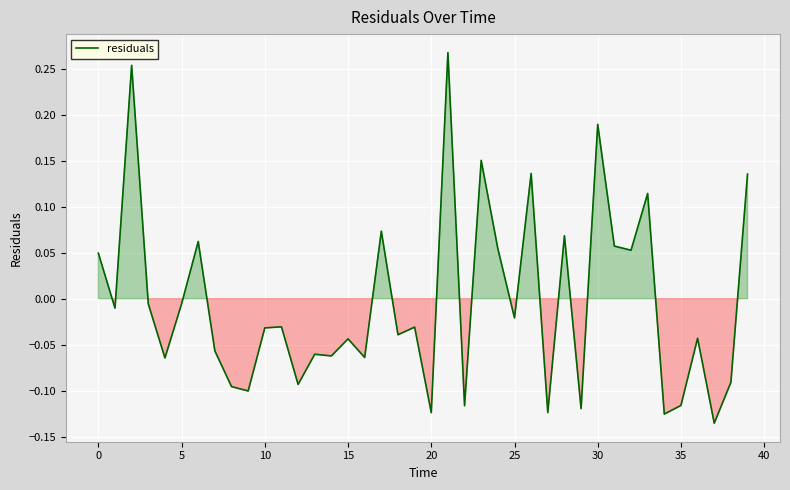

Is this an area chart (filled region under the line)?

Yes